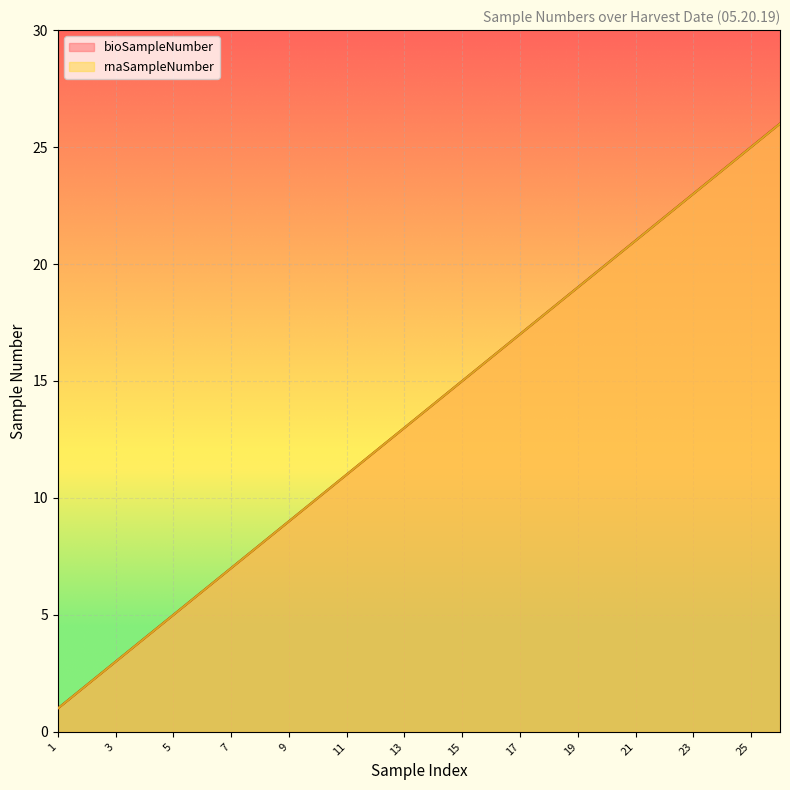

What is the total value across all series at 1?

2